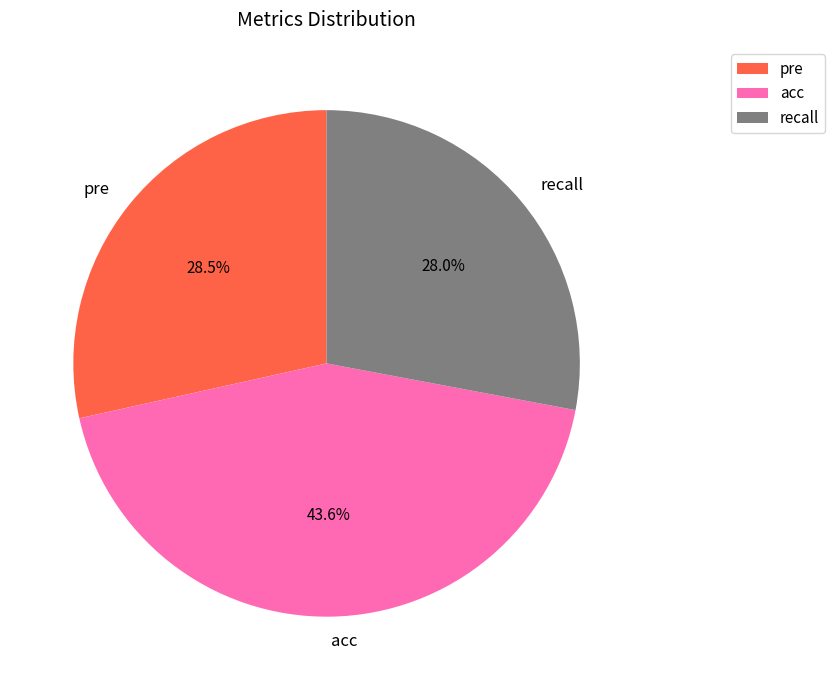

What is the smallest slice in the pie chart?

recall